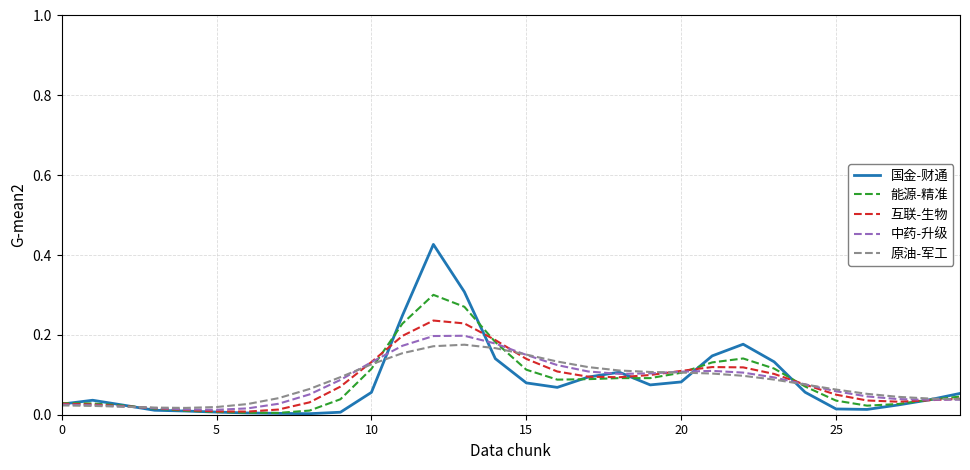

Which series has the widest spread of values?

国金-财通